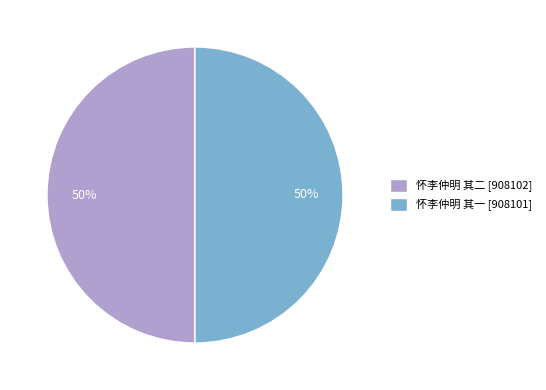

The 怀李仲明 其二 [908102] slice represents 50% of the pie. True or false?

True